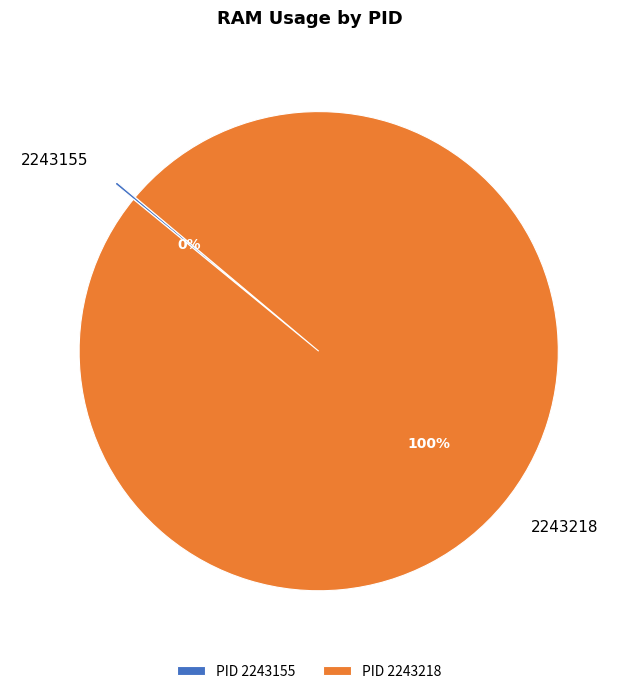

What percentage is the 2243218 slice, to the nearest percent?

100%